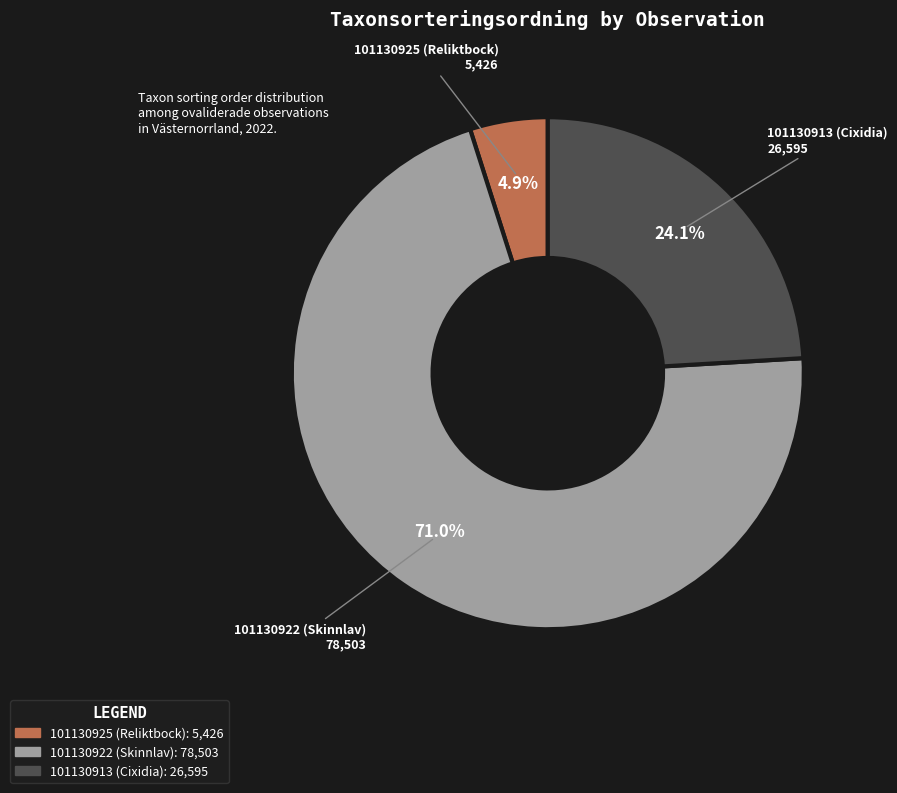

Is there any slice that represents more than half of the pie?

Yes